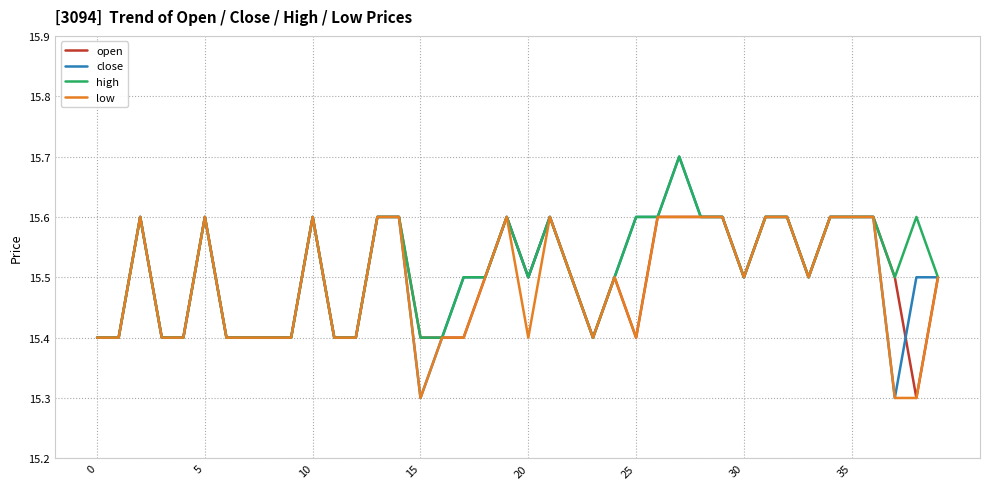

Which series has the largest range (max minus min)?

close